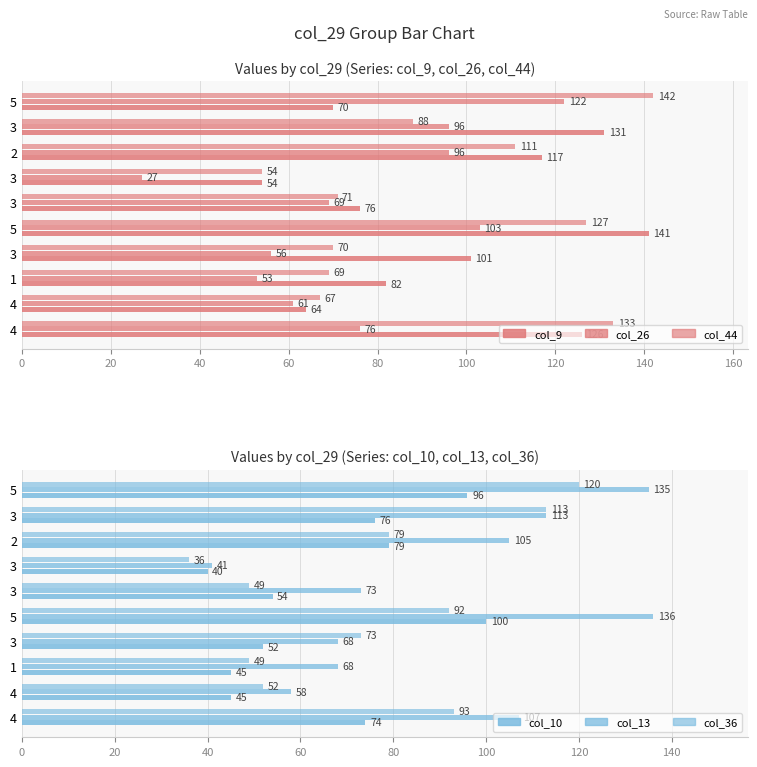

How many data points in col_10 are less than 74?

5